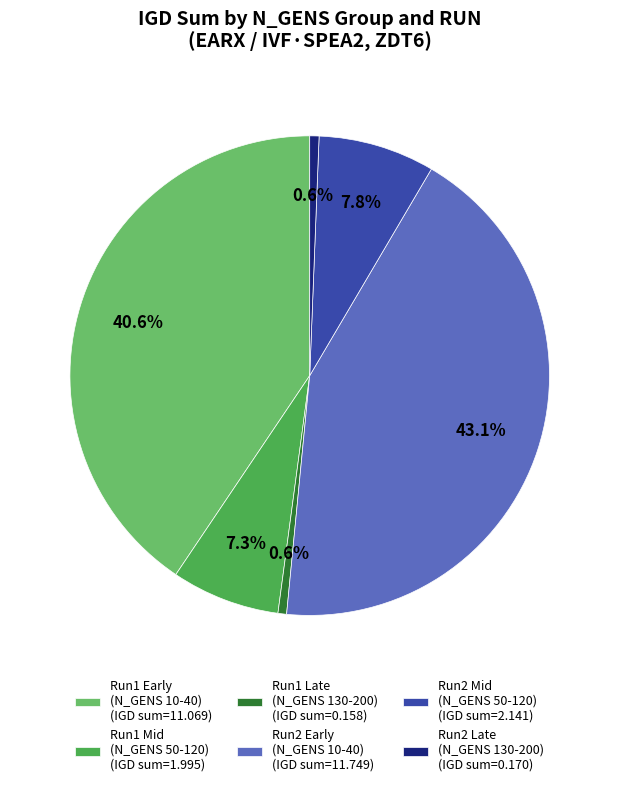

How many slices are in this pie chart?

6